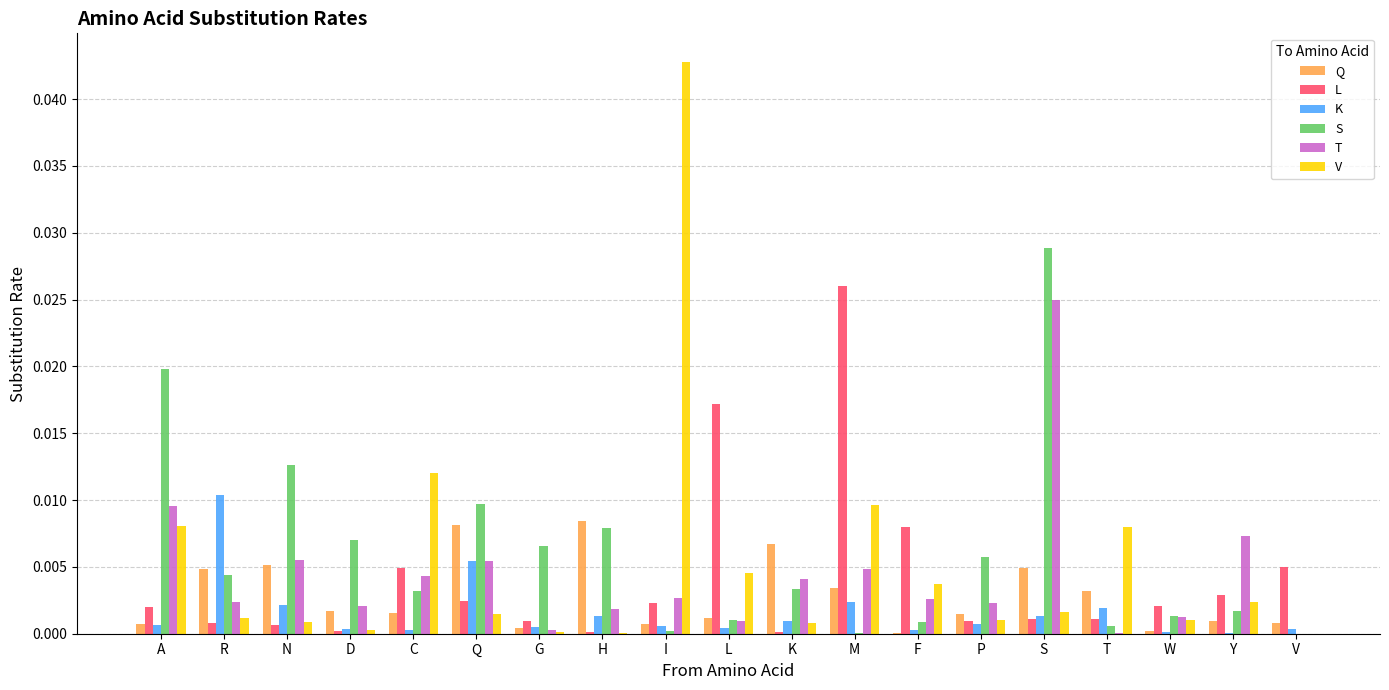

At which category is the sum across all series the highest?

S